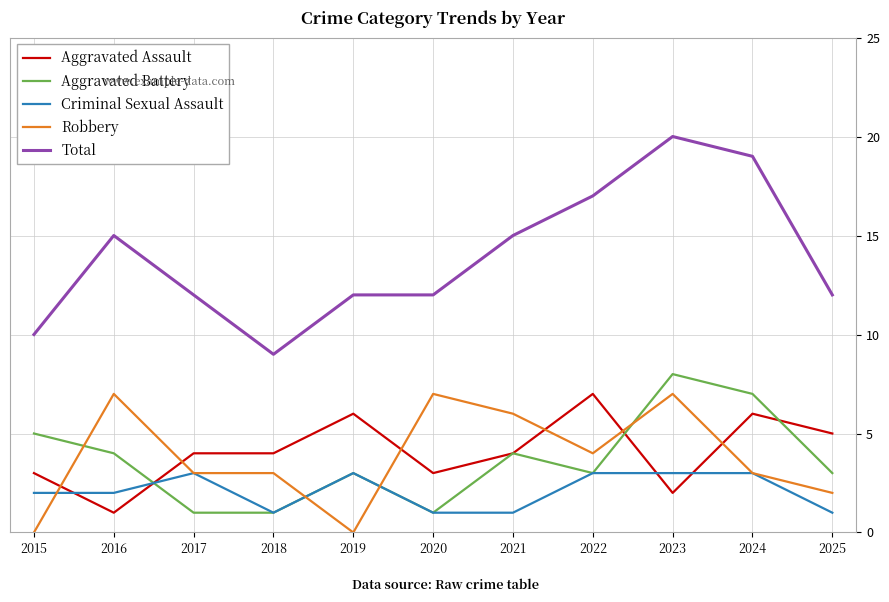

Rank the series at 2023 from lowest to highest value.

Aggravated Assault, Criminal Sexual Assault, Robbery, Aggravated Battery, Total